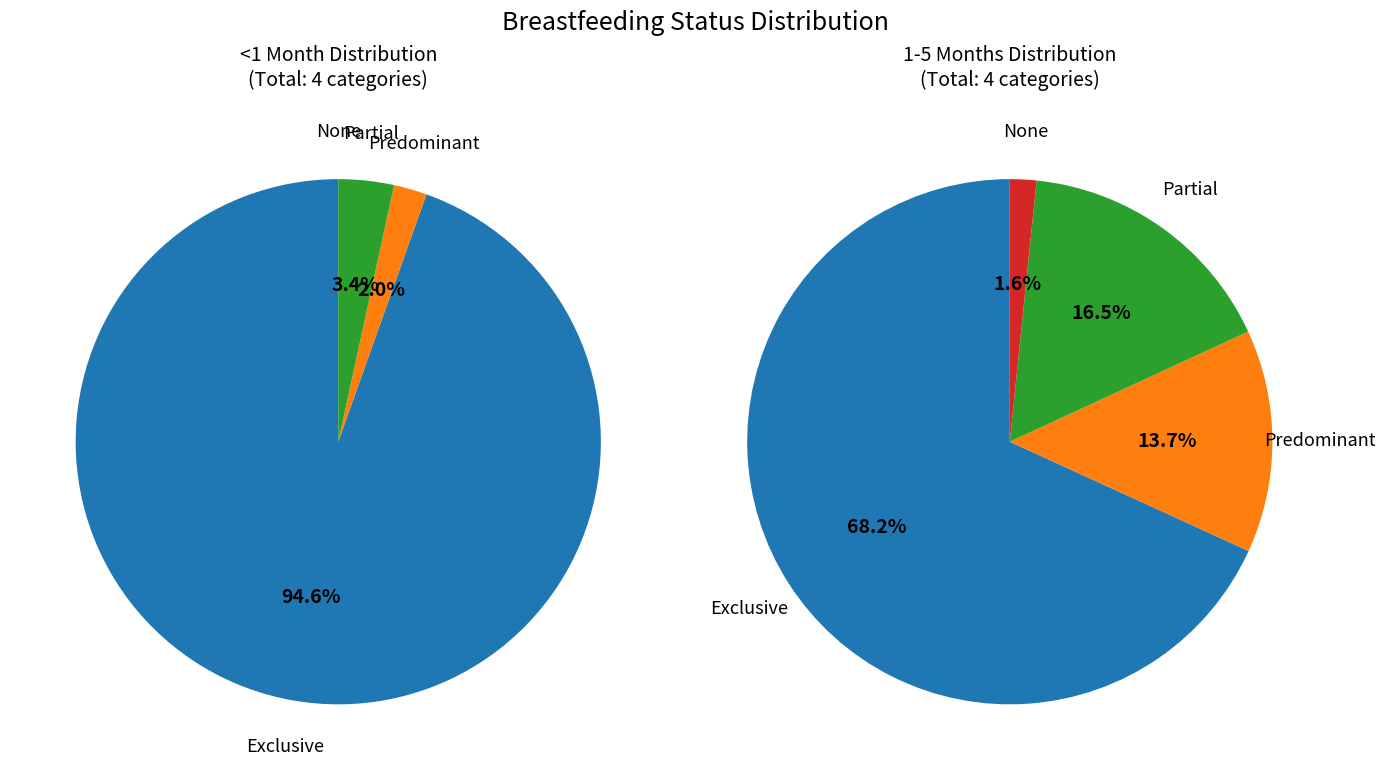

To the nearest percent, what percentage of the pie is Exclusive?

95%